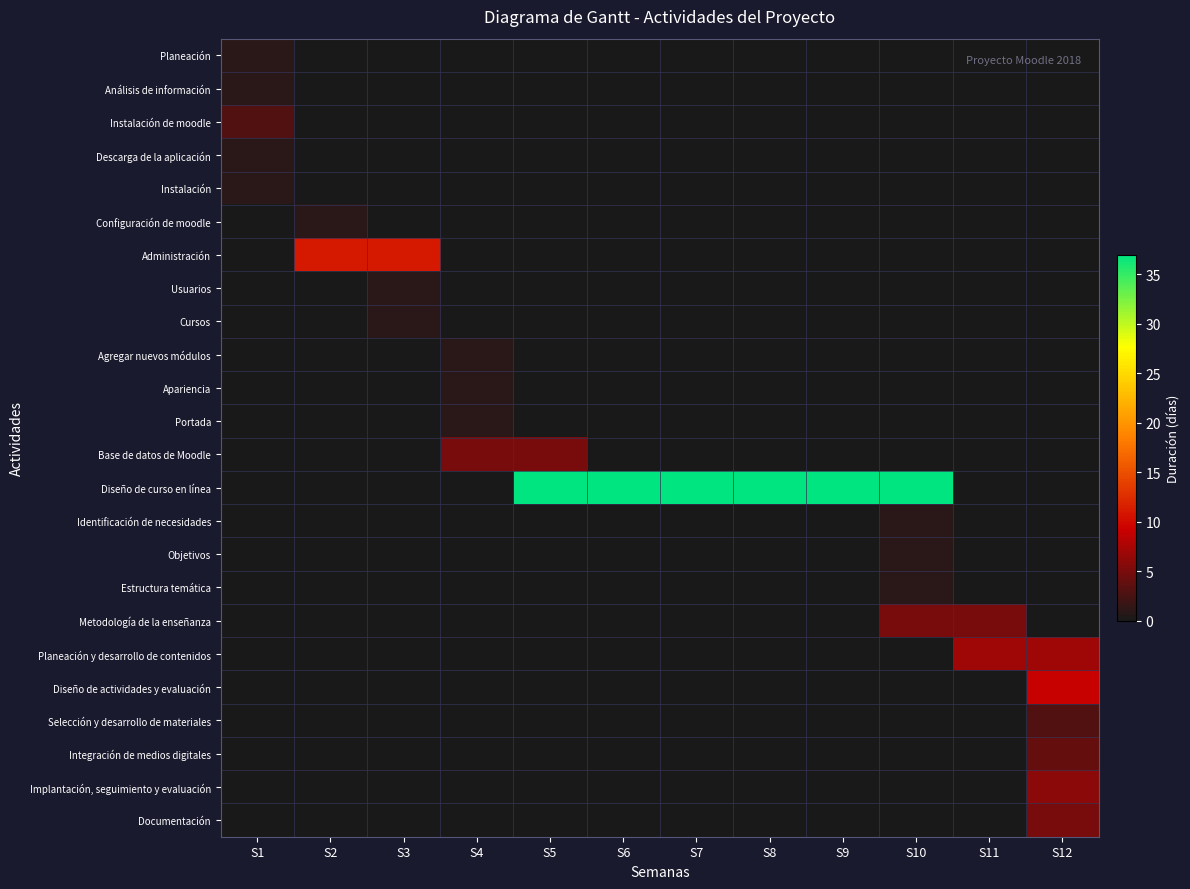

Reading left to right, transcribe all the data shown in this chart.

Planeación: S1=1	S2=0	S3=0	S4=0	S5=0	S6=0	S7=0	S8=0	S9=0	S10=0	S11=0	S12=0
Análisis de información: S1=1	S2=0	S3=0	S4=0	S5=0	S6=0	S7=0	S8=0	S9=0	S10=0	S11=0	S12=0
Instalación de moodle: S1=3	S2=0	S3=0	S4=0	S5=0	S6=0	S7=0	S8=0	S9=0	S10=0	S11=0	S12=0
Descarga de la aplicación: S1=1	S2=0	S3=0	S4=0	S5=0	S6=0	S7=0	S8=0	S9=0	S10=0	S11=0	S12=0
Instalación: S1=1	S2=0	S3=0	S4=0	S5=0	S6=0	S7=0	S8=0	S9=0	S10=0	S11=0	S12=0
Configuración de moodle: S1=0	S2=1	S3=0	S4=0	S5=0	S6=0	S7=0	S8=0	S9=0	S10=0	S11=0	S12=0
Administración: S1=0	S2=11	S3=11	S4=0	S5=0	S6=0	S7=0	S8=0	S9=0	S10=0	S11=0	S12=0
Usuarios: S1=0	S2=0	S3=1	S4=0	S5=0	S6=0	S7=0	S8=0	S9=0	S10=0	S11=0	S12=0
Cursos: S1=0	S2=0	S3=1	S4=0	S5=0	S6=0	S7=0	S8=0	S9=0	S10=0	S11=0	S12=0
Agregar nuevos módulos: S1=0	S2=0	S3=0	S4=1	S5=0	S6=0	S7=0	S8=0	S9=0	S10=0	S11=0	S12=0
Apariencia: S1=0	S2=0	S3=0	S4=1	S5=0	S6=0	S7=0	S8=0	S9=0	S10=0	S11=0	S12=0
Portada: S1=0	S2=0	S3=0	S4=1	S5=0	S6=0	S7=0	S8=0	S9=0	S10=0	S11=0	S12=0
Base de datos de Moodle: S1=0	S2=0	S3=0	S4=5	S5=5	S6=0	S7=0	S8=0	S9=0	S10=0	S11=0	S12=0
Diseño de curso en línea: S1=0	S2=0	S3=0	S4=0	S5=37	S6=37	S7=37	S8=37	S9=37	S10=37	S11=0	S12=0
Identificación de necesidades: S1=0	S2=0	S3=0	S4=0	S5=0	S6=0	S7=0	S8=0	S9=0	S10=1	S11=0	S12=0
Objetivos: S1=0	S2=0	S3=0	S4=0	S5=0	S6=0	S7=0	S8=0	S9=0	S10=1	S11=0	S12=0
Estructura temática: S1=0	S2=0	S3=0	S4=0	S5=0	S6=0	S7=0	S8=0	S9=0	S10=1	S11=0	S12=0
Metodología de la enseñanza: S1=0	S2=0	S3=0	S4=0	S5=0	S6=0	S7=0	S8=0	S9=0	S10=5	S11=5	S12=0
Planeación y desarrollo de contenidos: S1=0	S2=0	S3=0	S4=0	S5=0	S6=0	S7=0	S8=0	S9=0	S10=0	S11=7	S12=7
Diseño de actividades y evaluación: S1=0	S2=0	S3=0	S4=0	S5=0	S6=0	S7=0	S8=0	S9=0	S10=0	S11=0	S12=9
Selección y desarrollo de materiales: S1=0	S2=0	S3=0	S4=0	S5=0	S6=0	S7=0	S8=0	S9=0	S10=0	S11=0	S12=3
Integración de medios digitales: S1=0	S2=0	S3=0	S4=0	S5=0	S6=0	S7=0	S8=0	S9=0	S10=0	S11=0	S12=4
Implantación, seguimiento y evaluación: S1=0	S2=0	S3=0	S4=0	S5=0	S6=0	S7=0	S8=0	S9=0	S10=0	S11=0	S12=6
Documentación: S1=0	S2=0	S3=0	S4=0	S5=0	S6=0	S7=0	S8=0	S9=0	S10=0	S11=0	S12=5